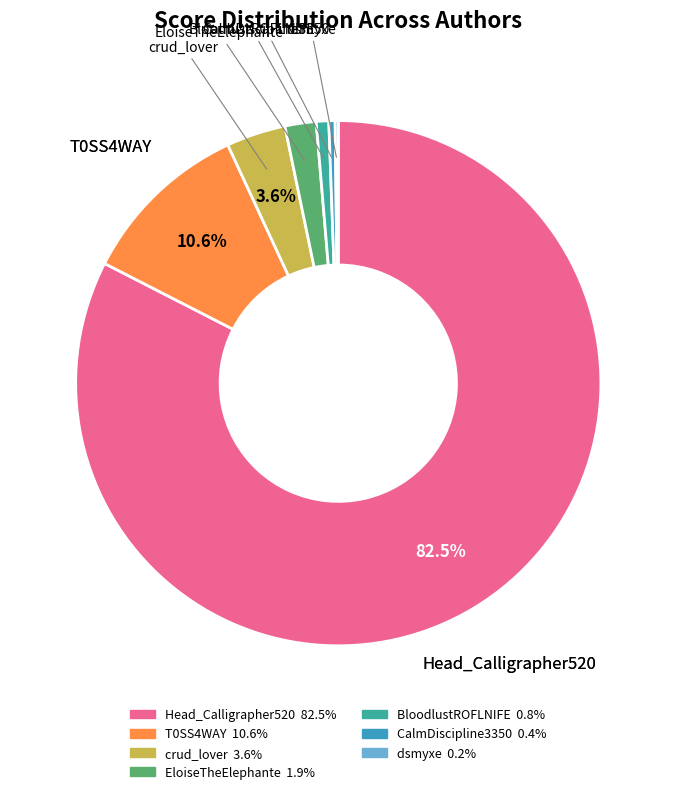

What portion of the pie excludes Head_Calligrapher520?

17.5%